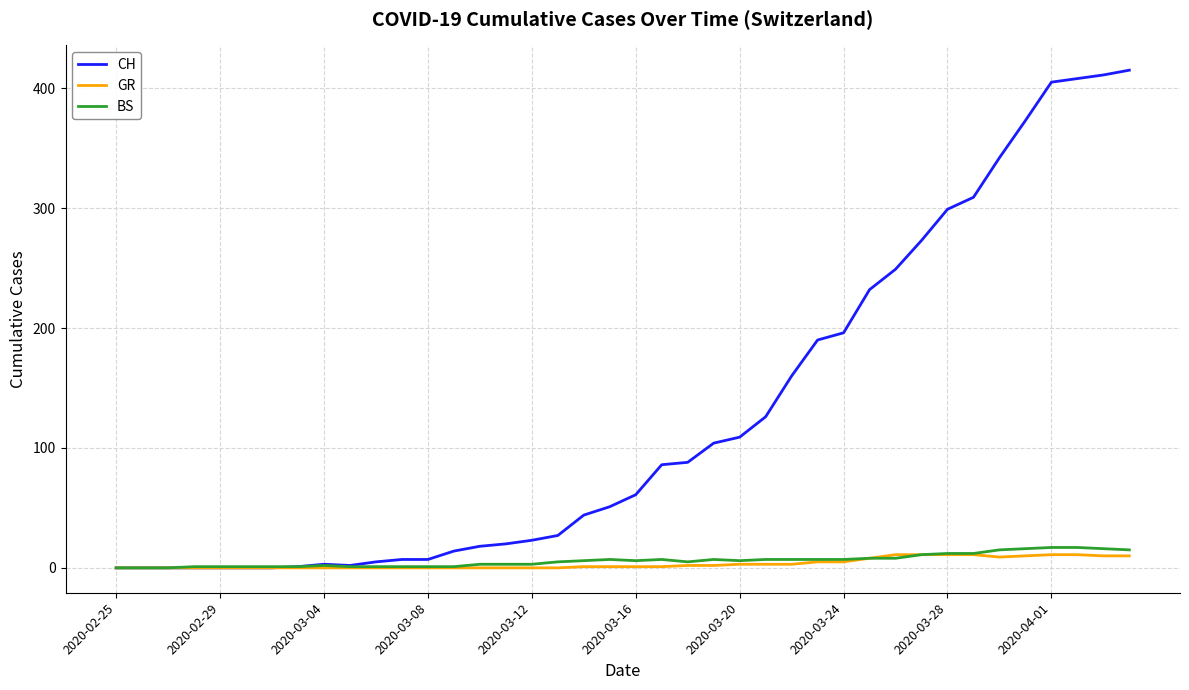

Count the number of categories in the chart.

40